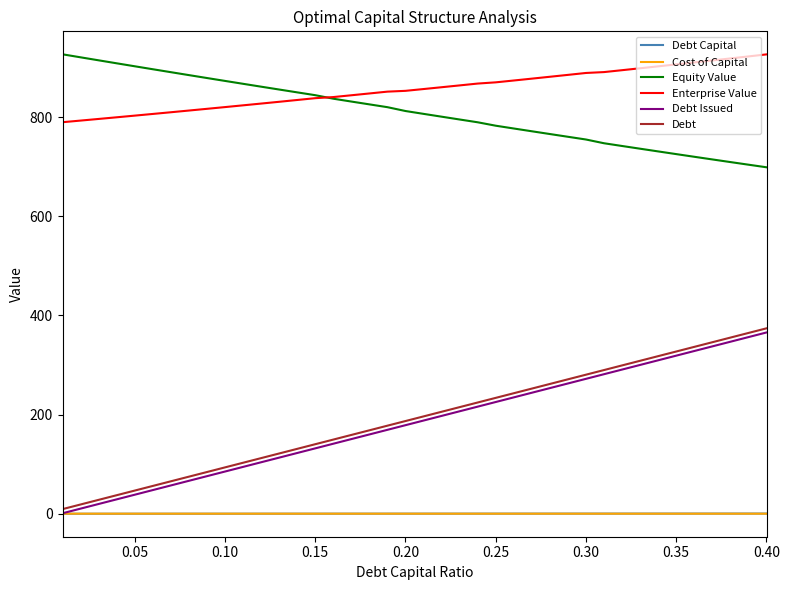

What is the greatest value displayed?

926.7